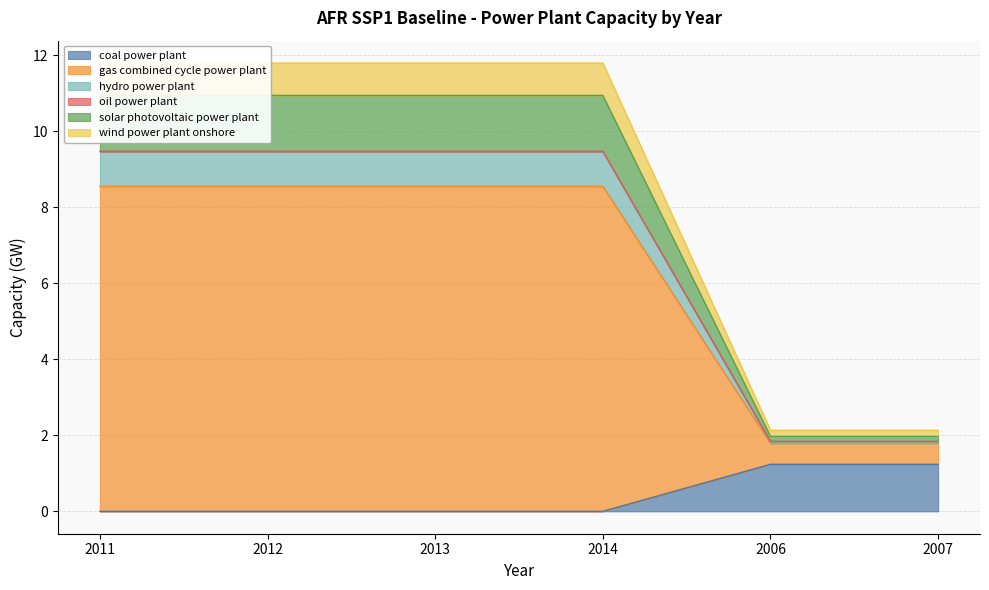

Where is oil power plant nearest to the value 5?

2006